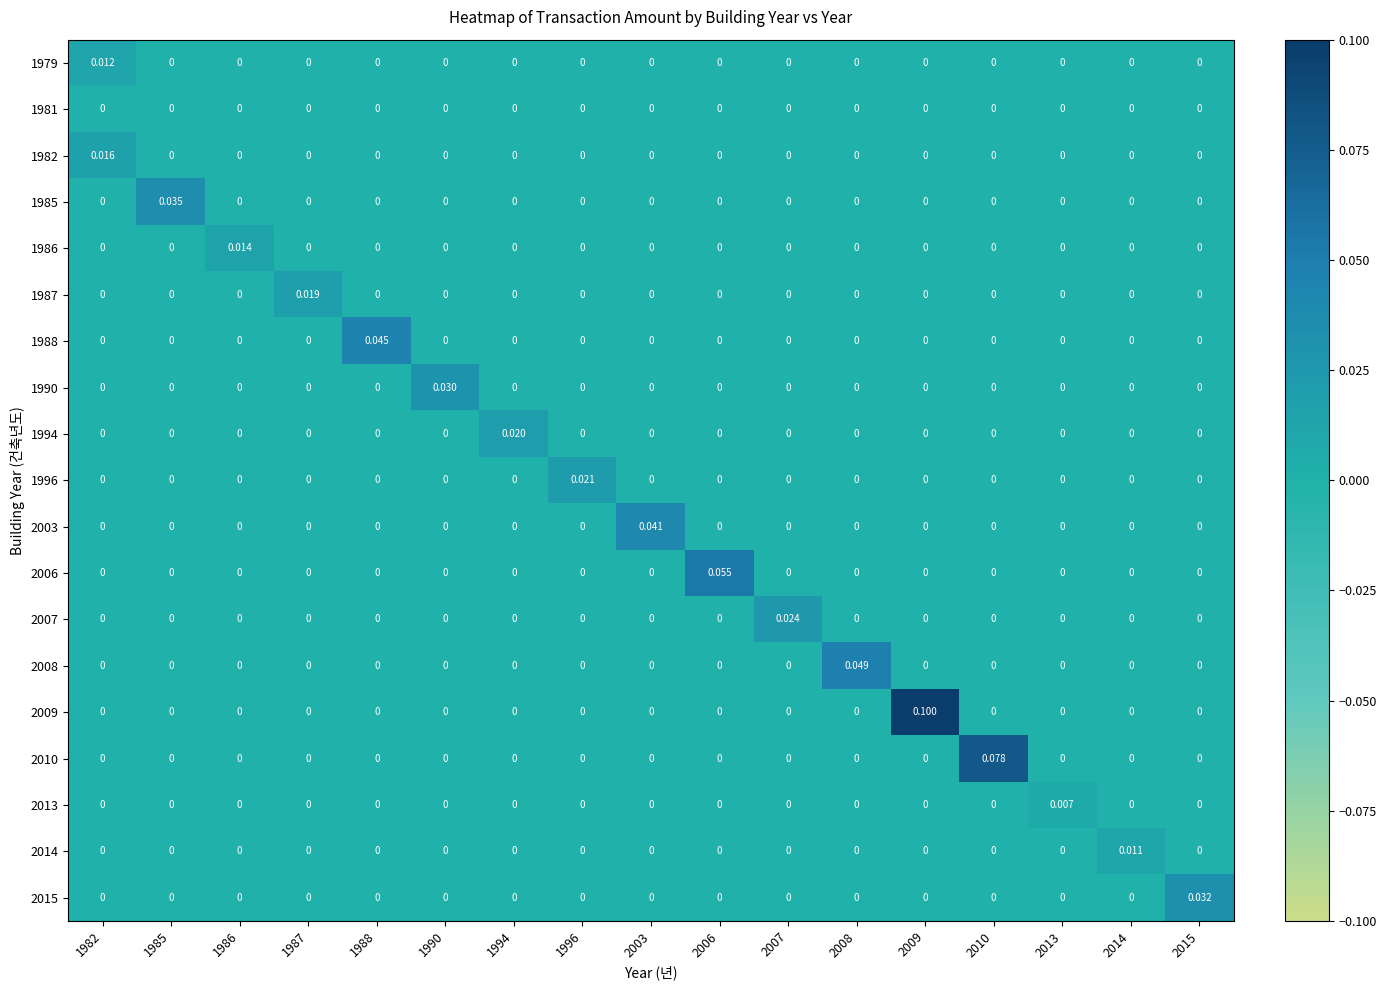

Is the value of 2006 at 2006 greater than the value of 2015 at 1996?

Yes